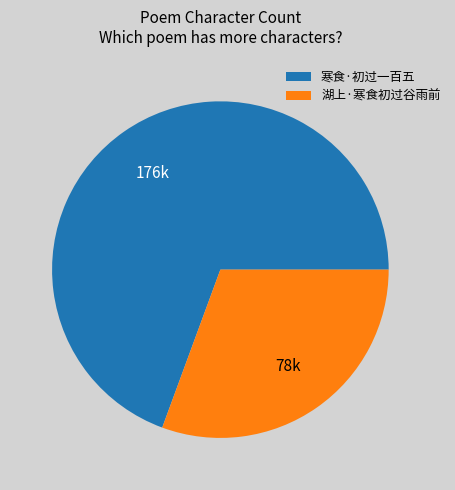

Does 湖上·寒食初过谷雨前 represent more than half of the total?

No